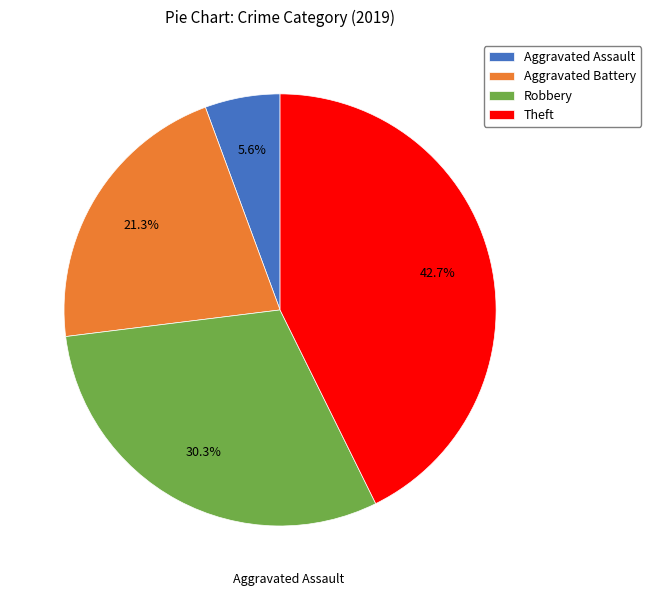

How much of the chart is everything except Aggravated Battery?

78.7%